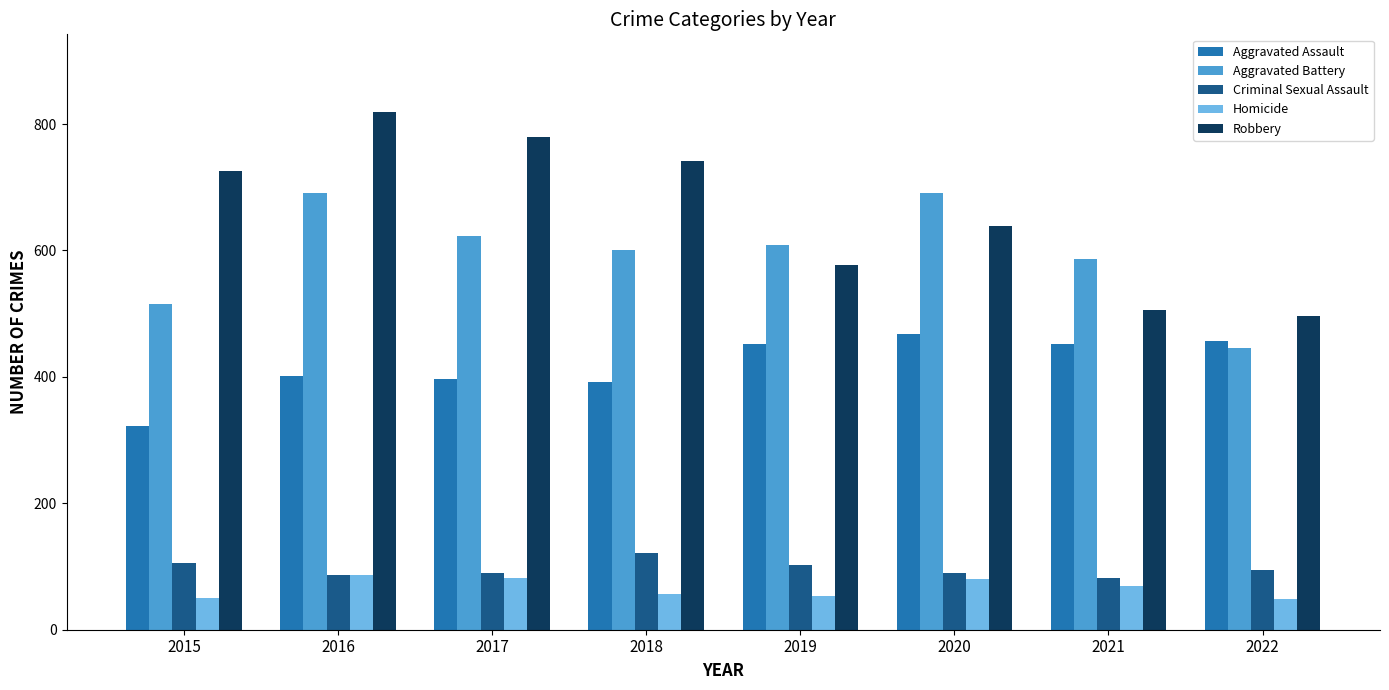

At how many categories does at least one series exceed 156?

8